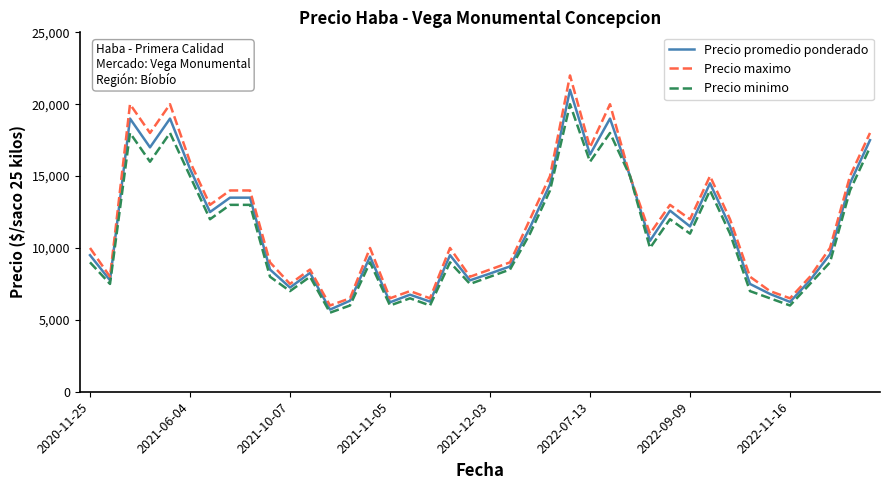

Rank the series by their average value, from lowest to highest.

Precio minimo, Precio promedio ponderado, Precio maximo